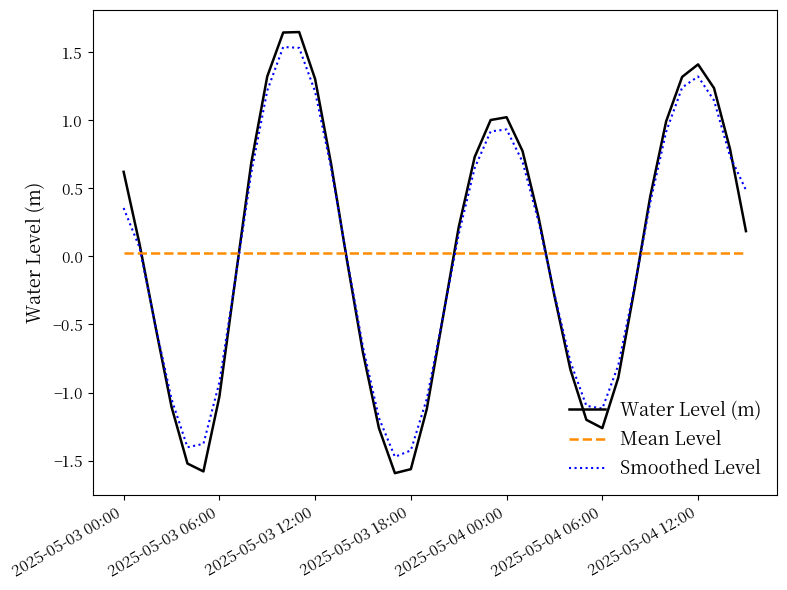

Which series has the largest range (max minus min)?

Water Level (m)